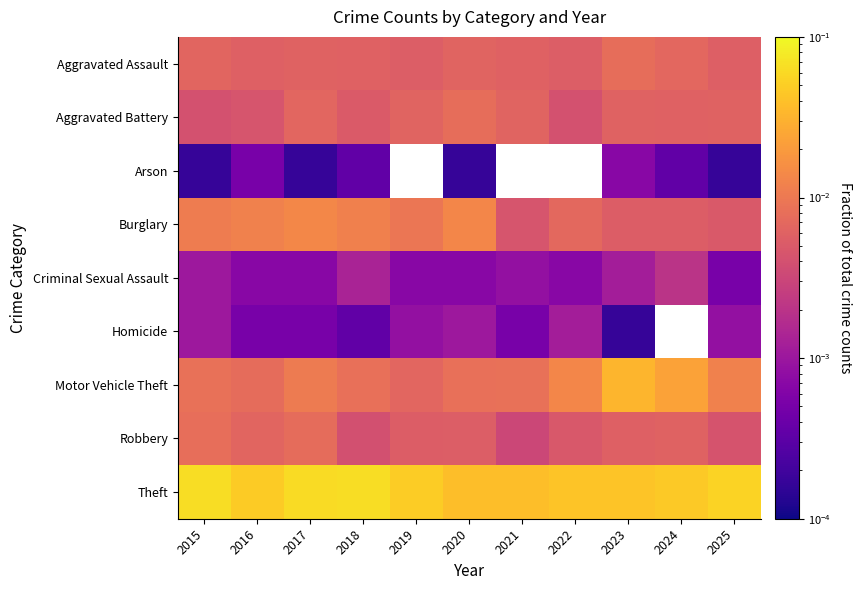

How many categories are shown in the chart?

11